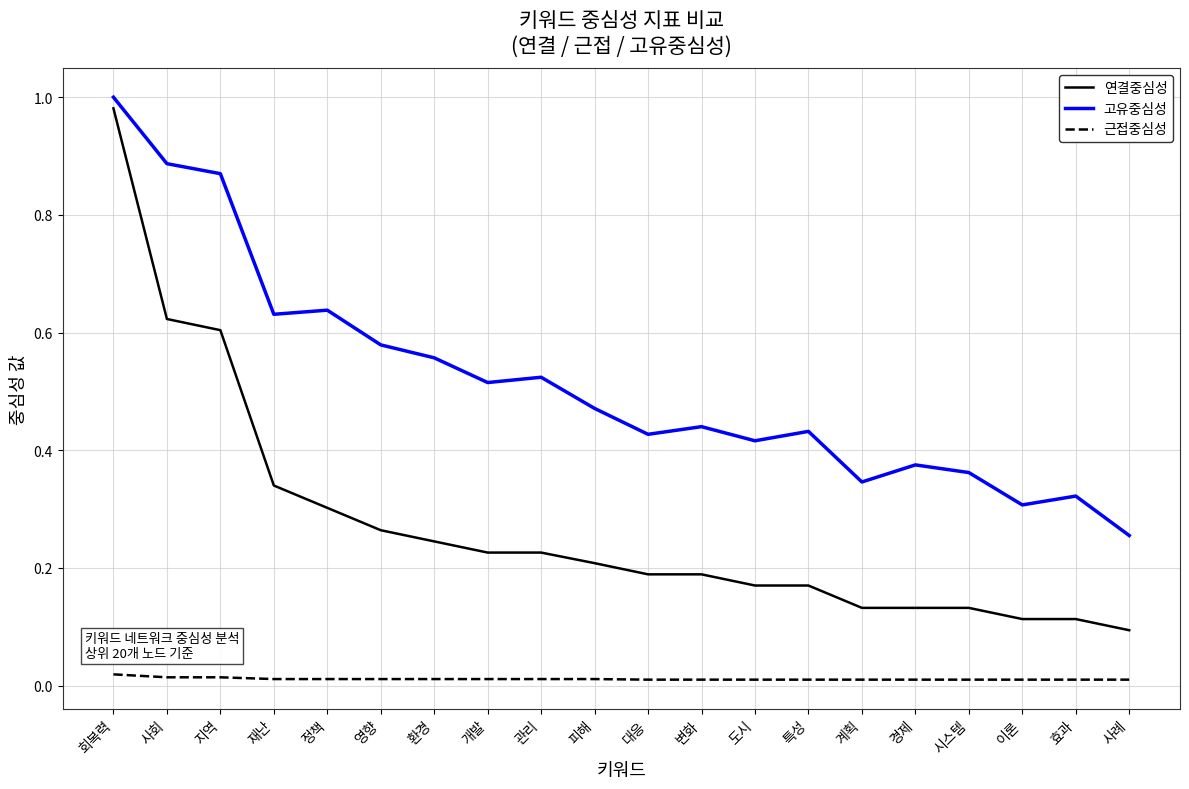

True or false: 근접중심성 has a value of 0.0 at 도시.

True